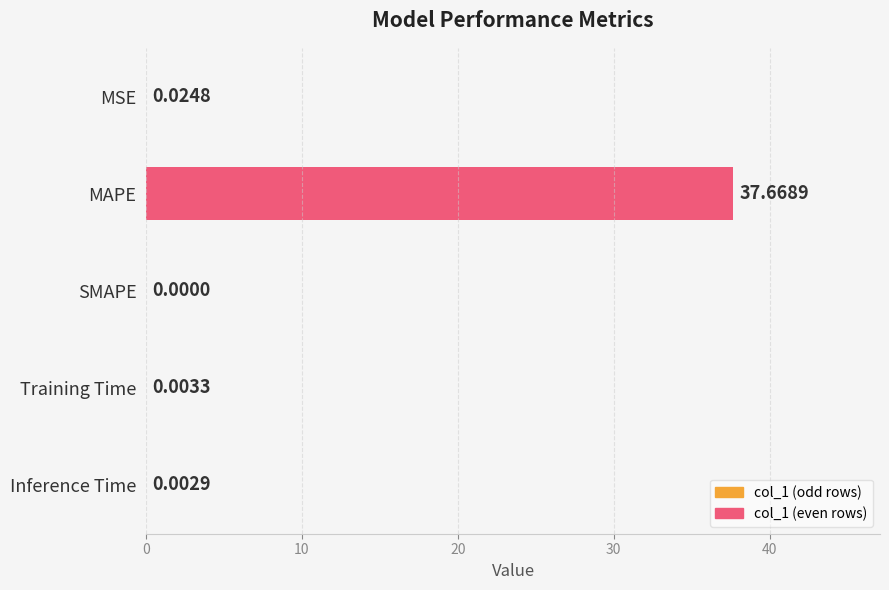

How many categories are shown in the chart?

5